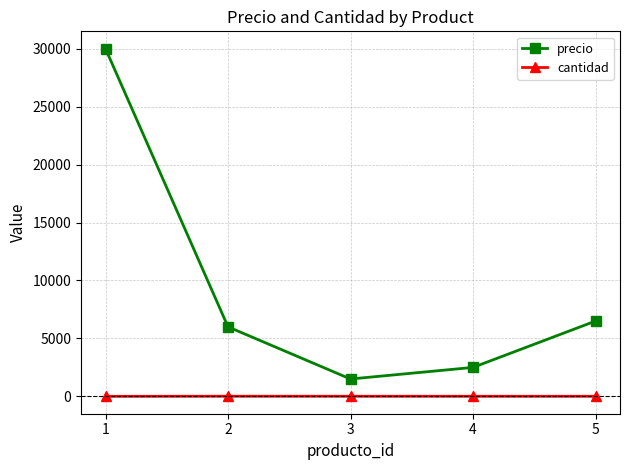

How many values in the cantidad series are below 10?

2